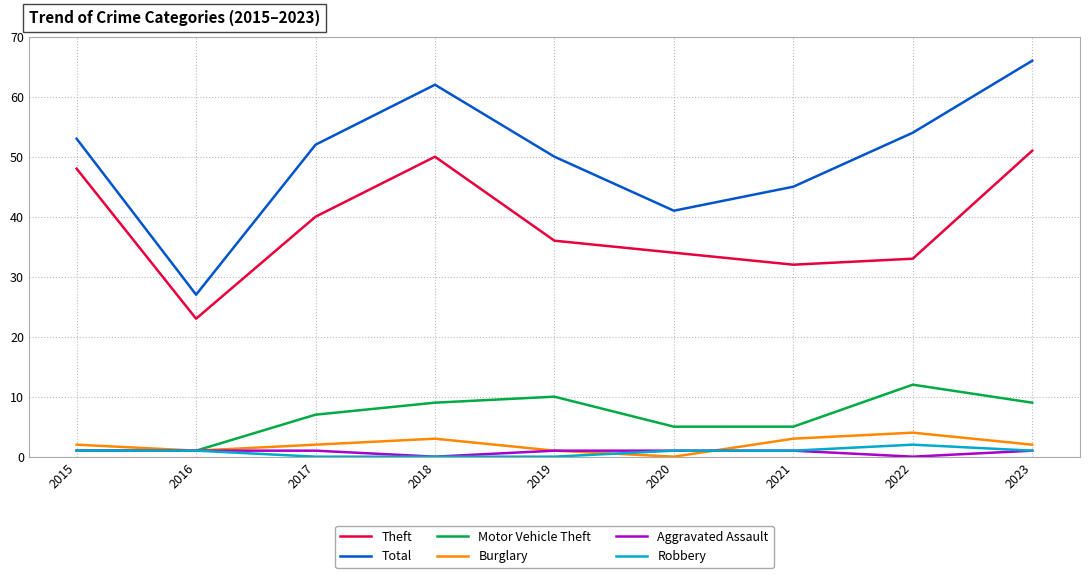

Which series changed the most between 2017 and 2020?

Total